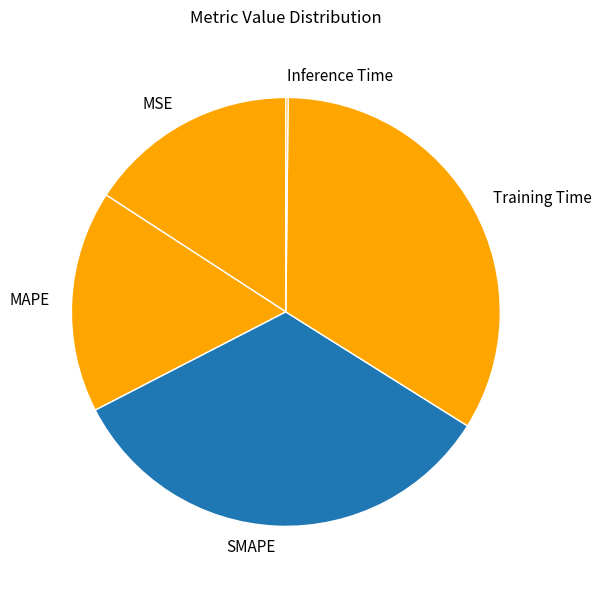

Is there any slice that represents more than half of the pie?

No